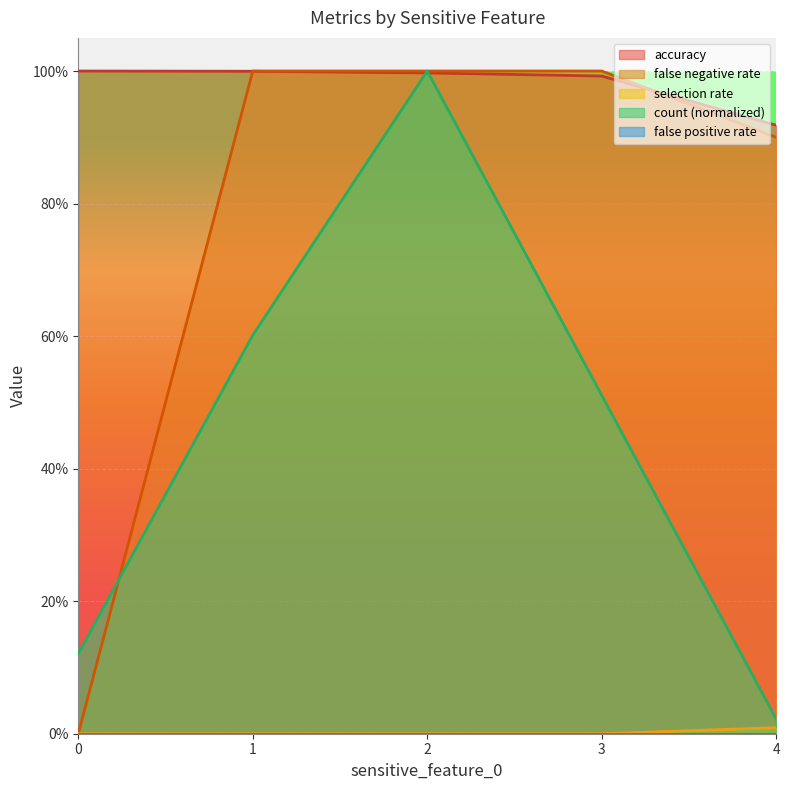

What is the sum of all false negative rate values?

3.9